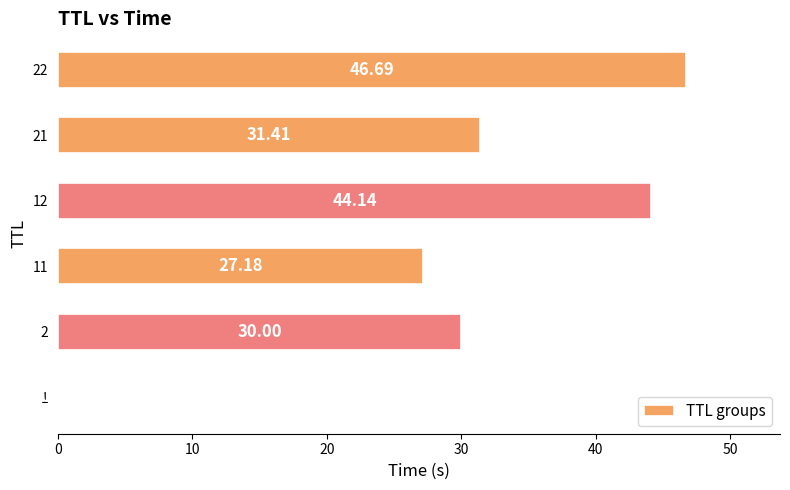

What is the change in value from 11 to 21?

+4.2